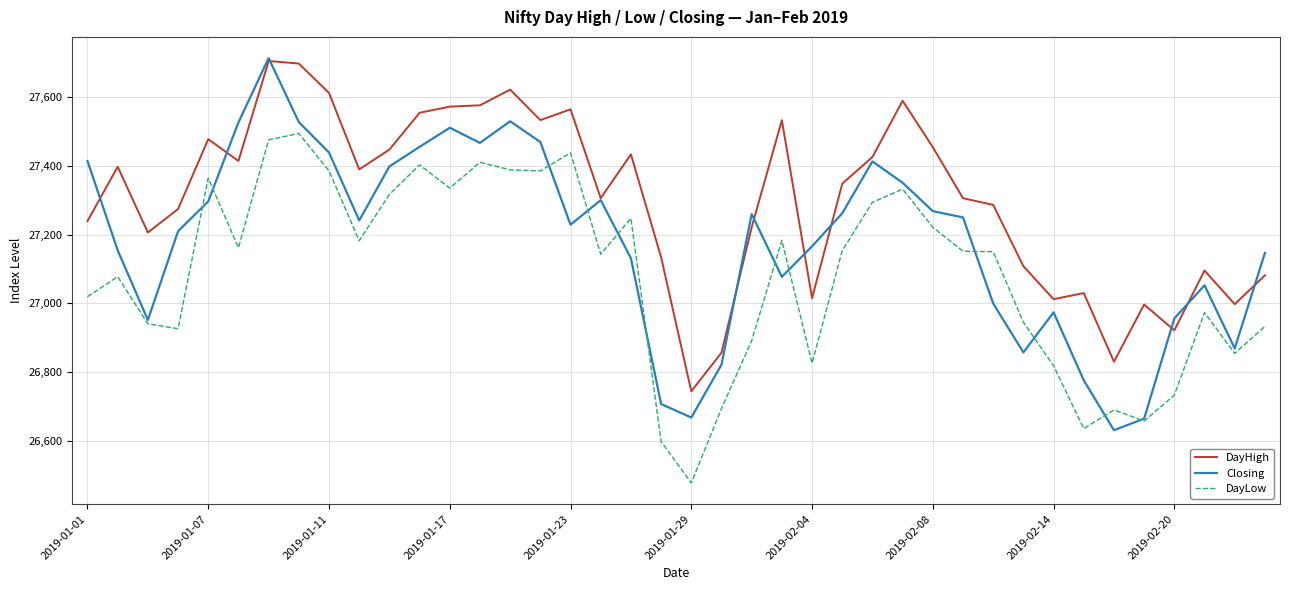

Rank the series by their average value, from lowest to highest.

DayLow, Closing, DayHigh